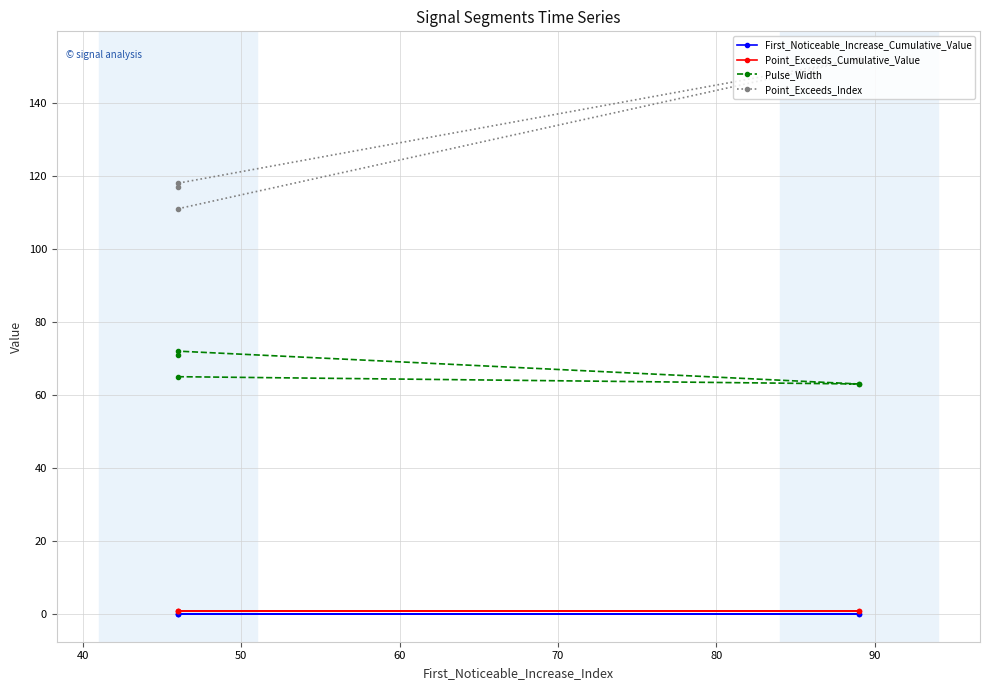

What is the average value of the Point_Exceeds_Cumulative_Value series?

0.8